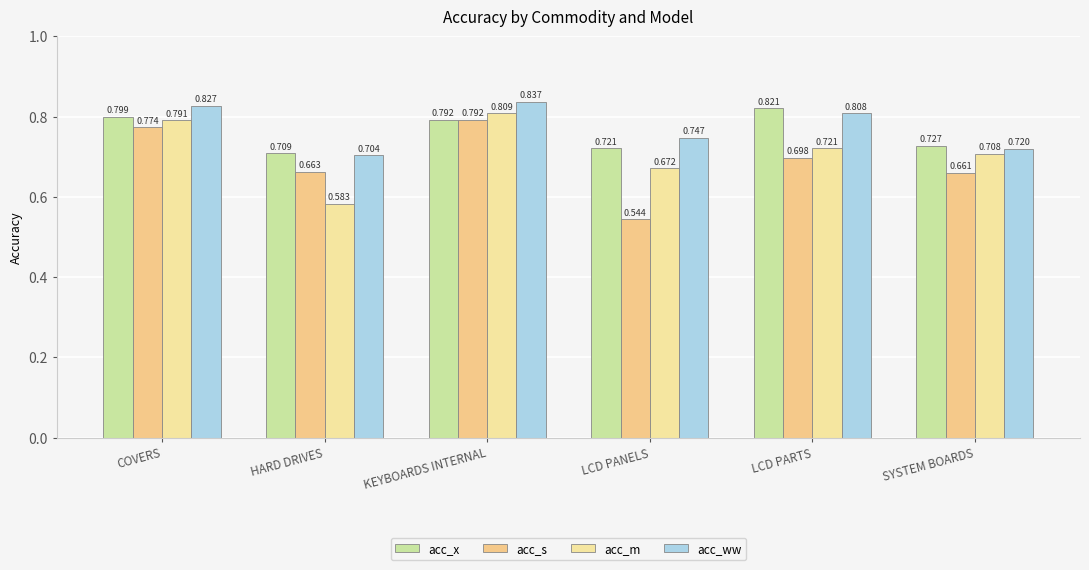

What is the total value across all series at SYSTEM BOARDS?

2.8